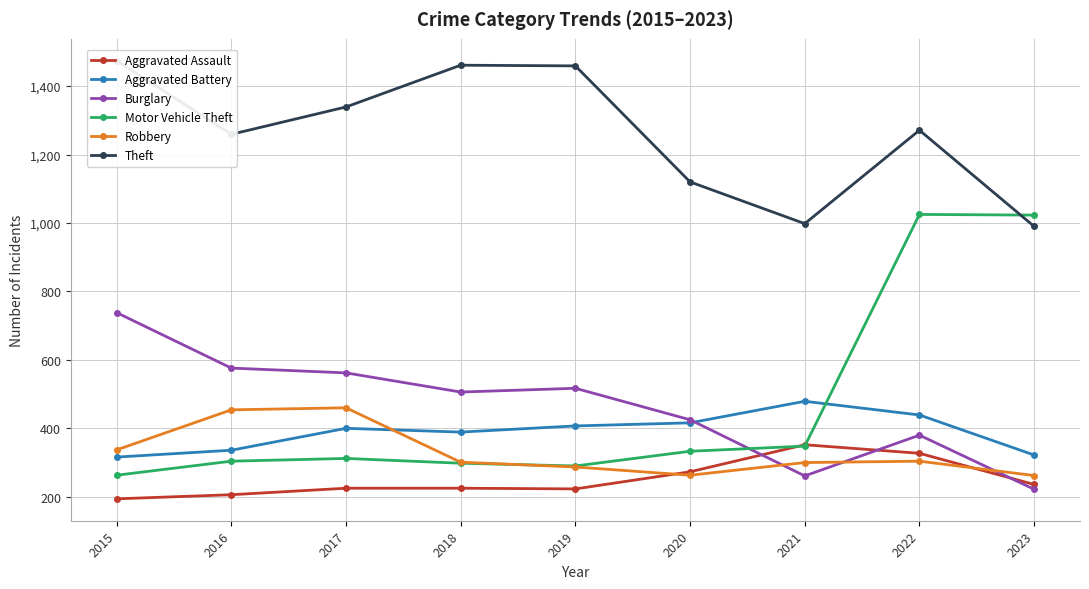

What is the approximate value of Burglary at 2019, to the nearest 100?

500